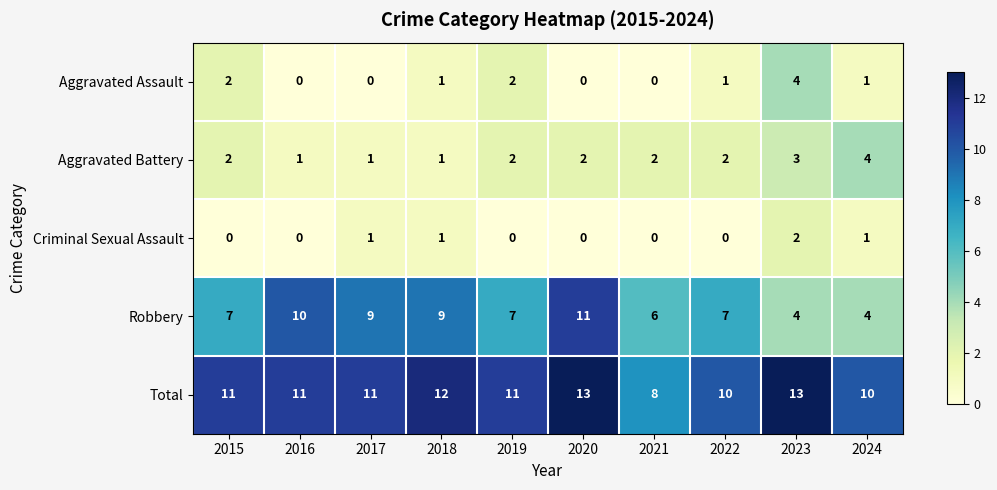

Is the value of Criminal Sexual Assault at 2020 greater than the value of Robbery at 2020?

No